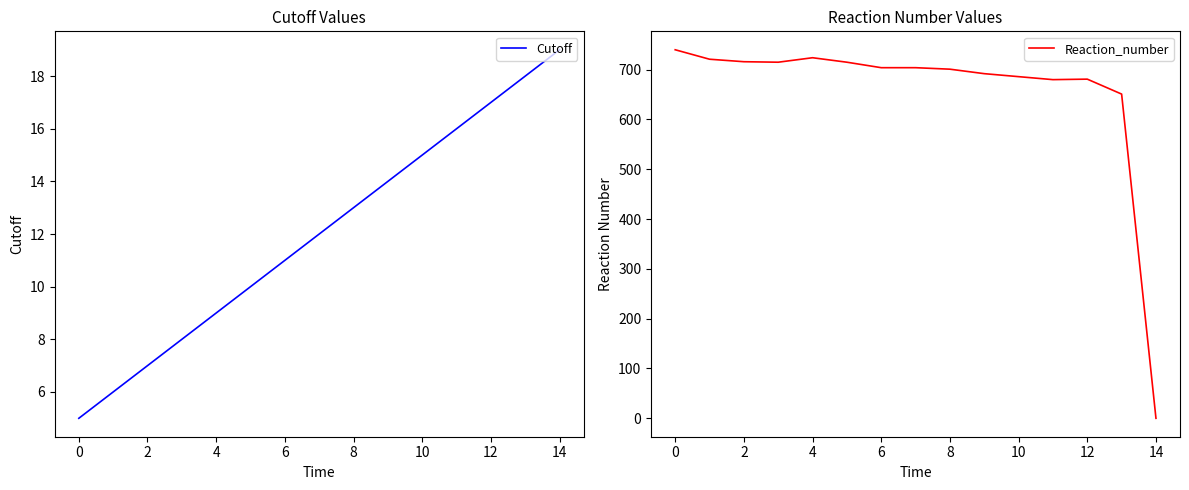

How many data points does each series have?

15